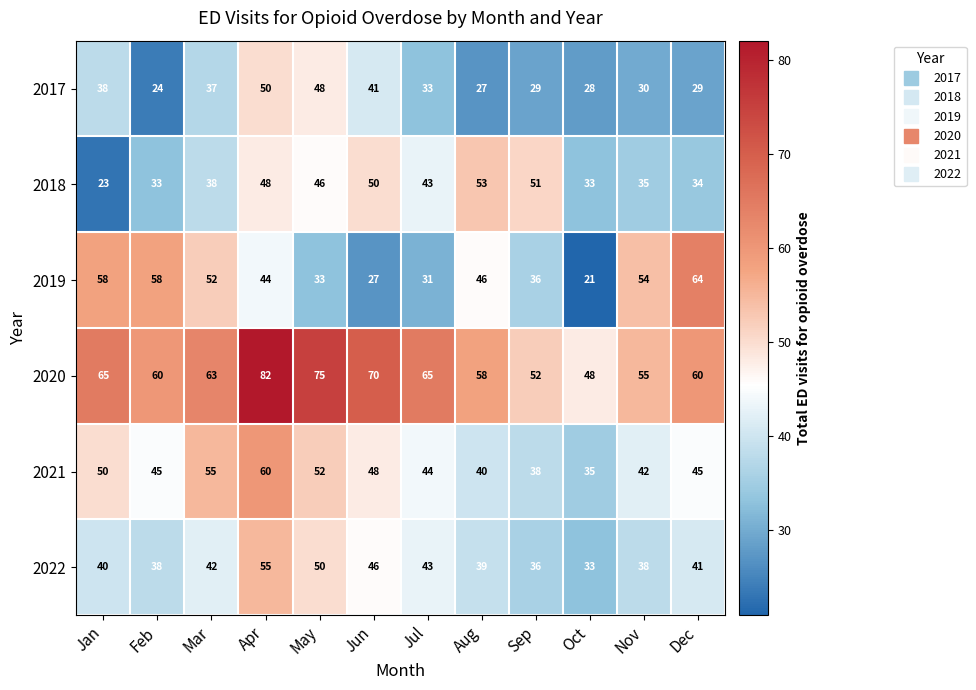

Which series has the largest total across all categories?

2020